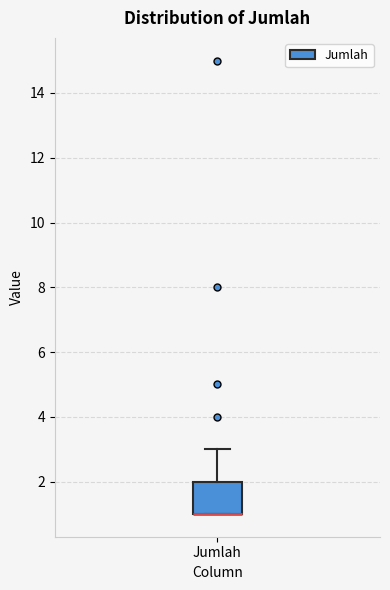

Transcribe this box plot: give where the median line is, the range the box spans, and where the two whiskers end, as read against the y-axis. The values are not printed on the chart, so give them approximately, as read against the axis.

median 1 (drawn on the box's lower edge), box 1 to 2, whiskers 1 to 3